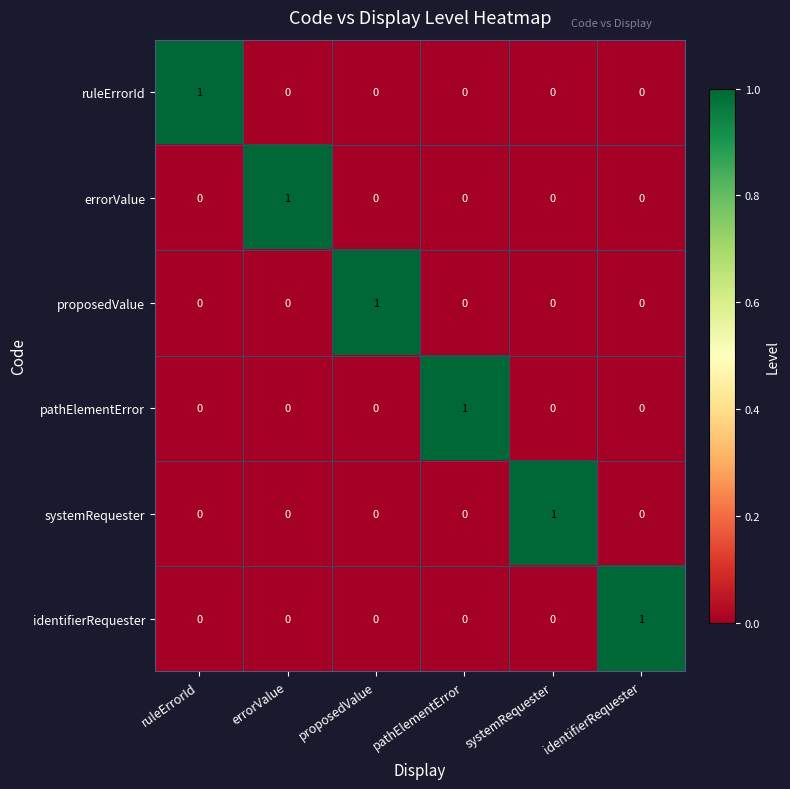

The value of errorValue at pathElementError is 0. True or false?

True